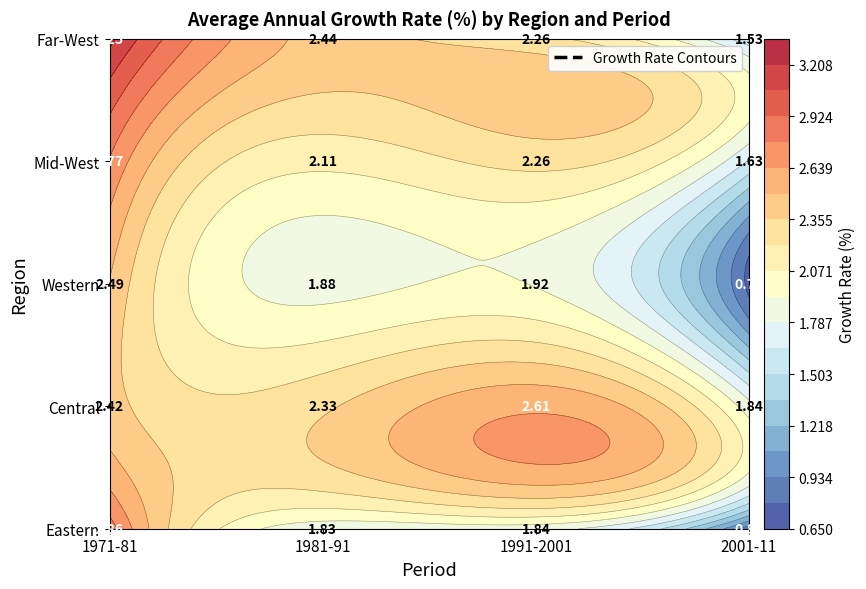

Which series has the widest spread of values?

Eastern